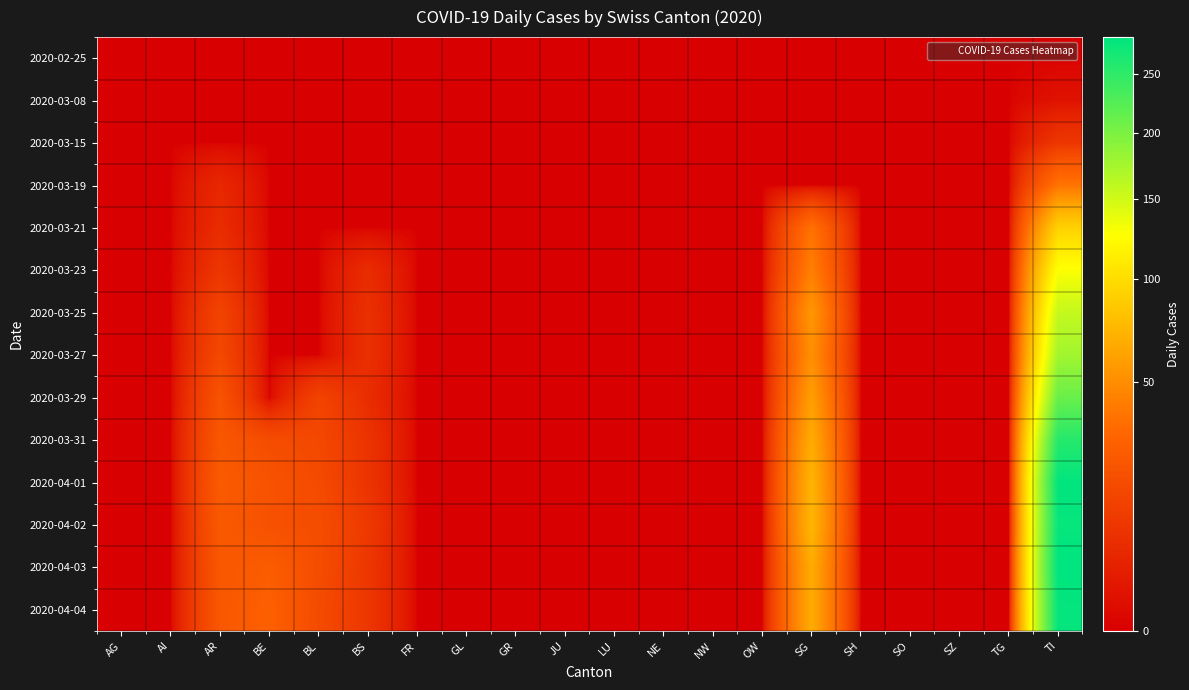

At which category is the sum across all series the highest?

TI